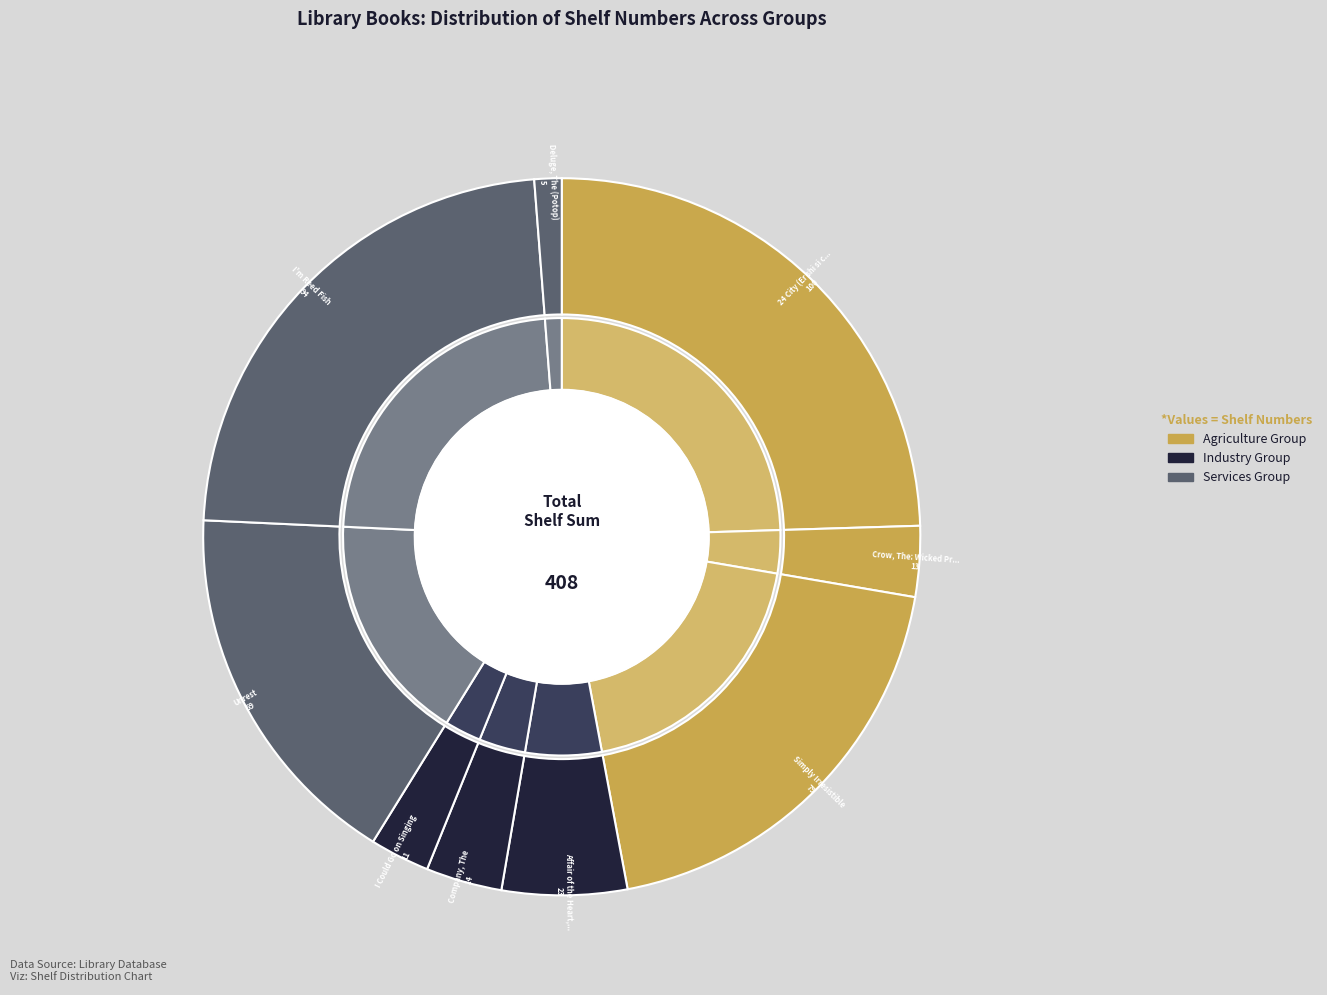

What is the smallest slice in the pie chart?

Deluge, The (Potop)